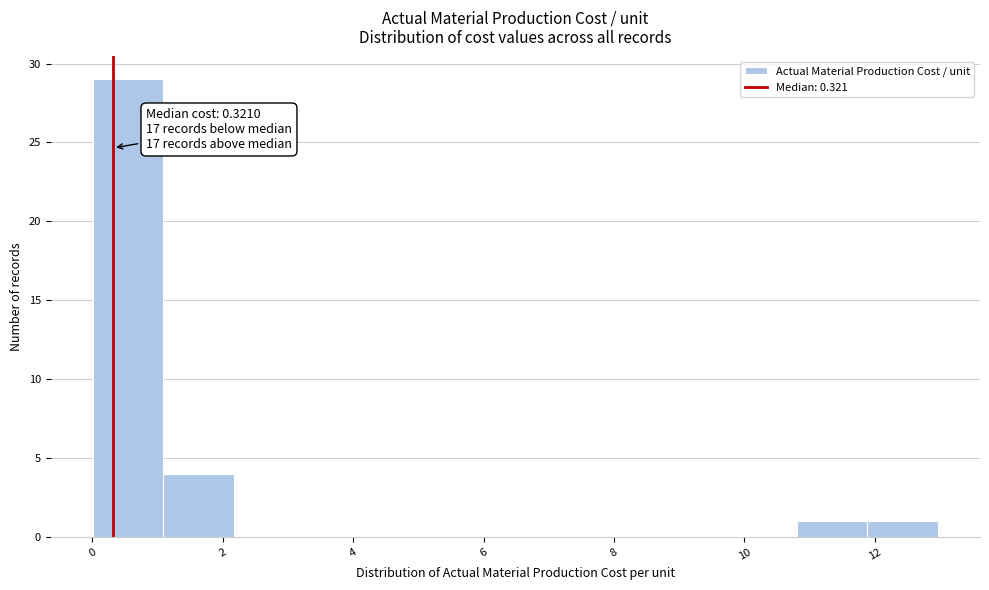

Which range on the x-axis has the tallest bar?

0.0 to 1.0